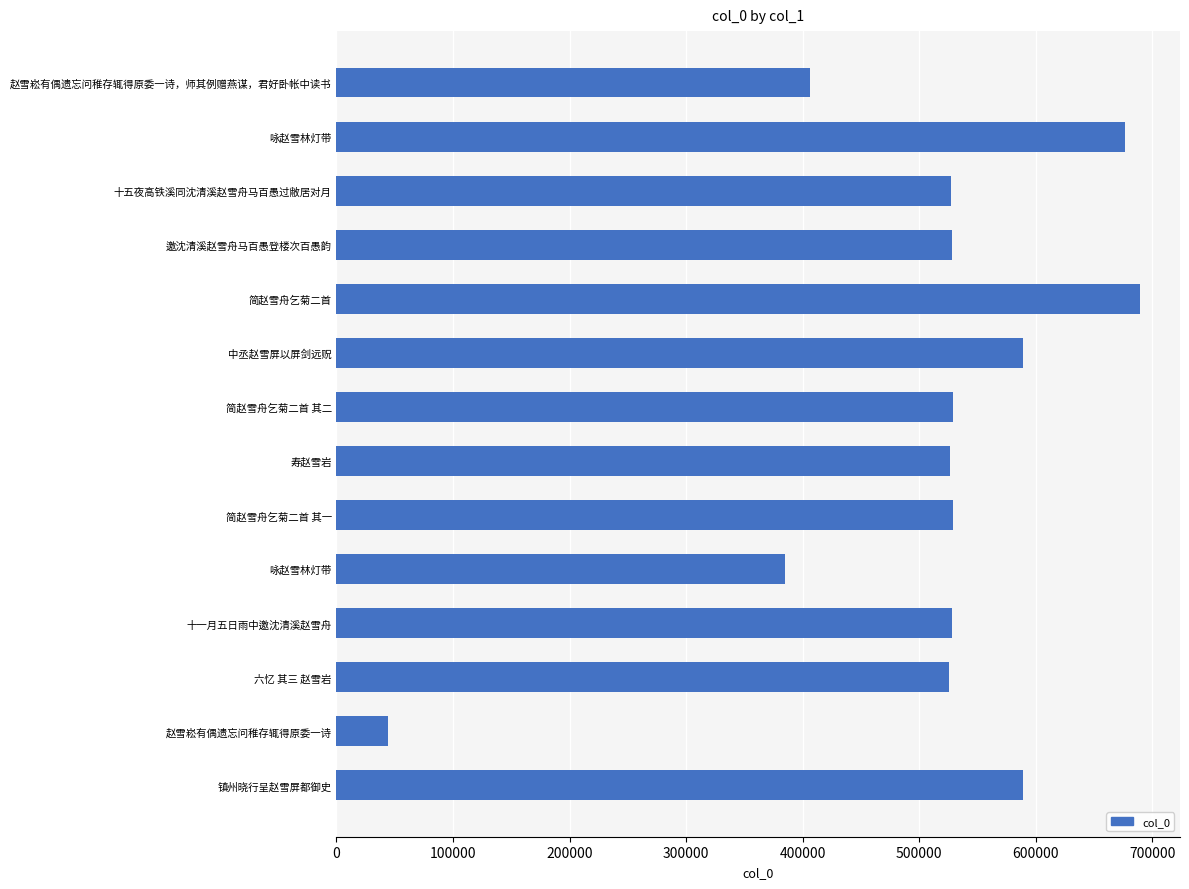

How many bars are there in total?

14